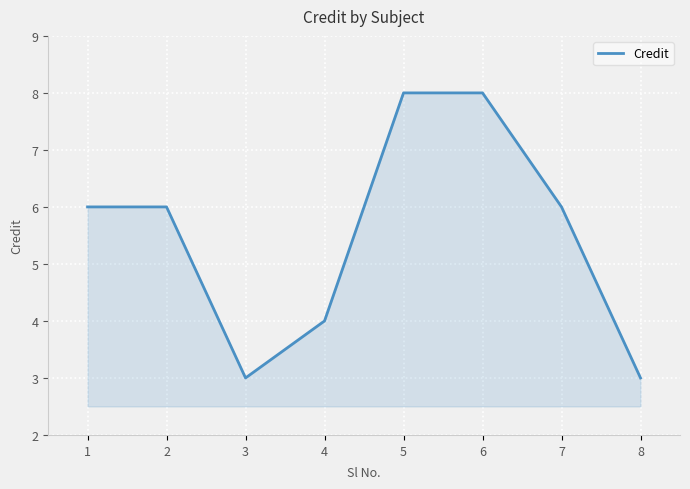

How many values are between 4 and 8?

6